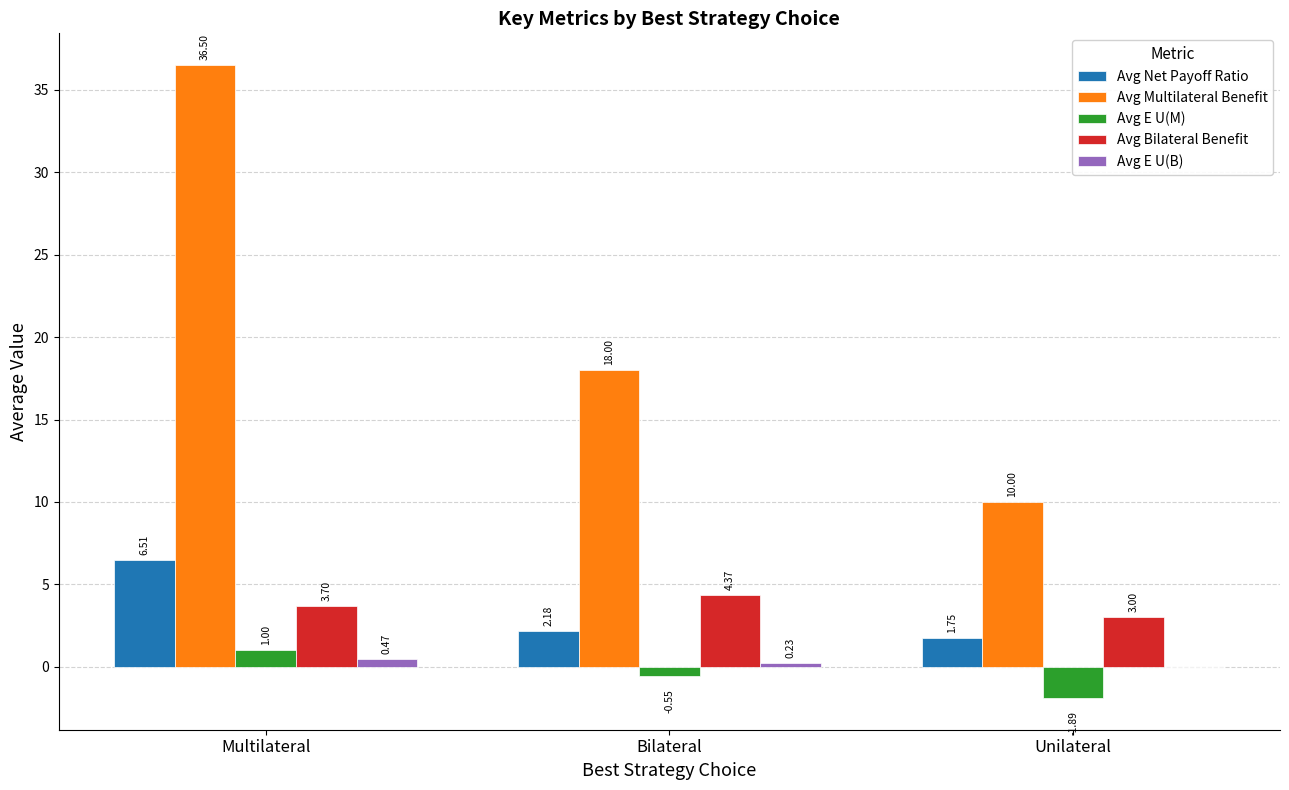

Which category has the highest value across all series?

Multilateral